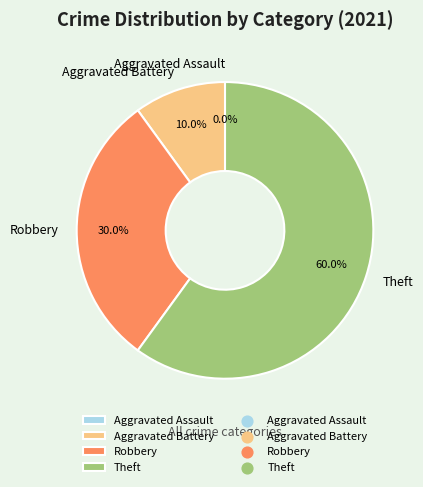

What percentage is the Theft slice, to the nearest percent?

60%